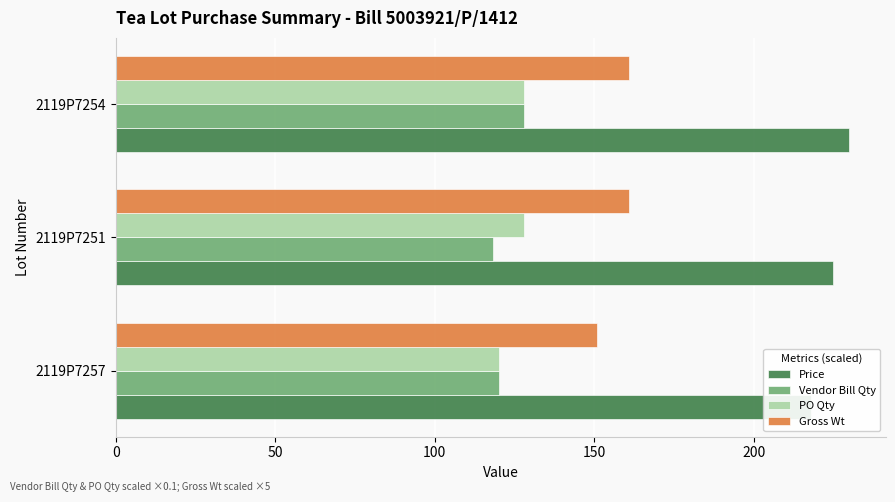

Which has a higher value, 2119P7257 or 2119P7254?

2119P7254